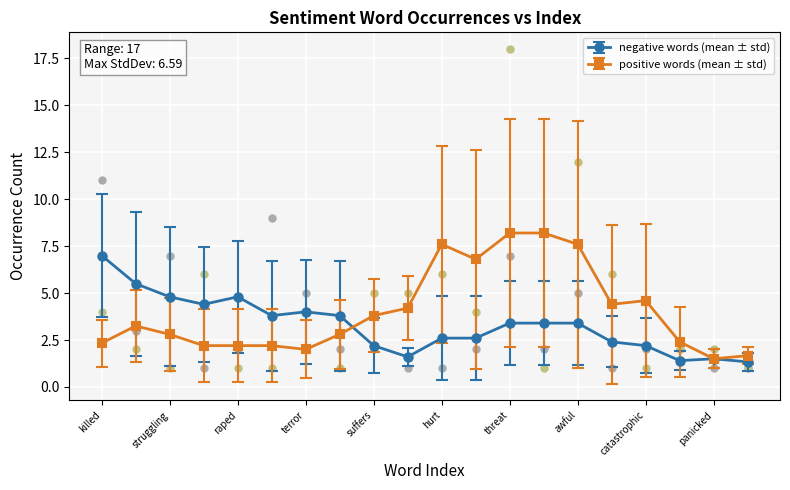

True or false: negative words (mean ± std) has more than 0 points higher than both neighbors.

True